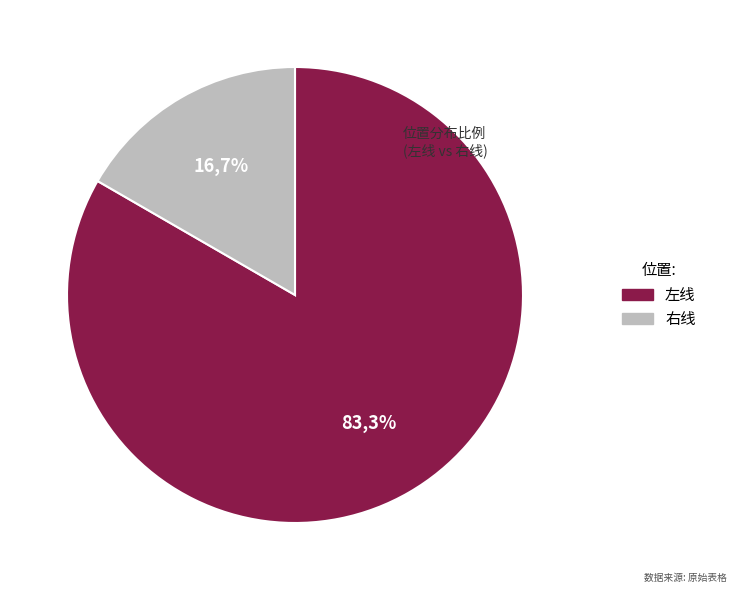

What is the change in value from 左线 to 右线?

-4